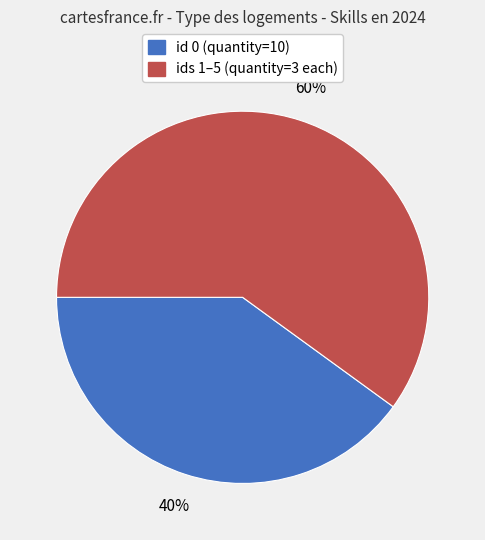

How many slices are in this pie chart?

2